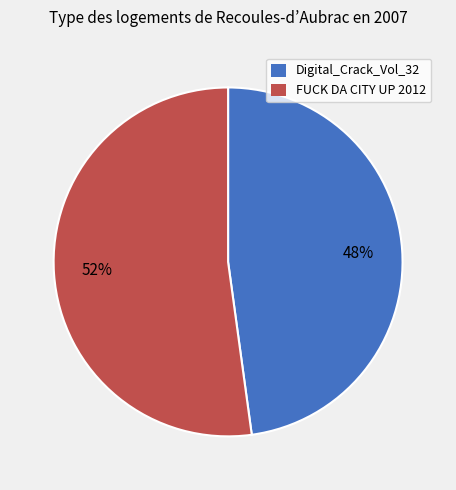

The FUCK DA CITY UP 2012 slice represents 52% of the pie. True or false?

True